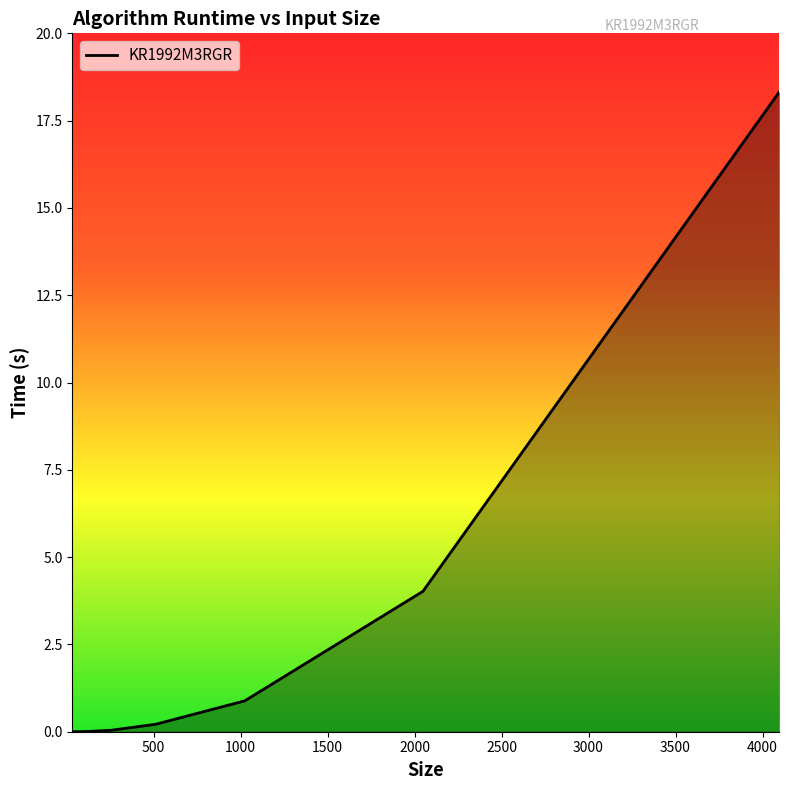

What is the difference between the maximum and second lowest values?

18.3